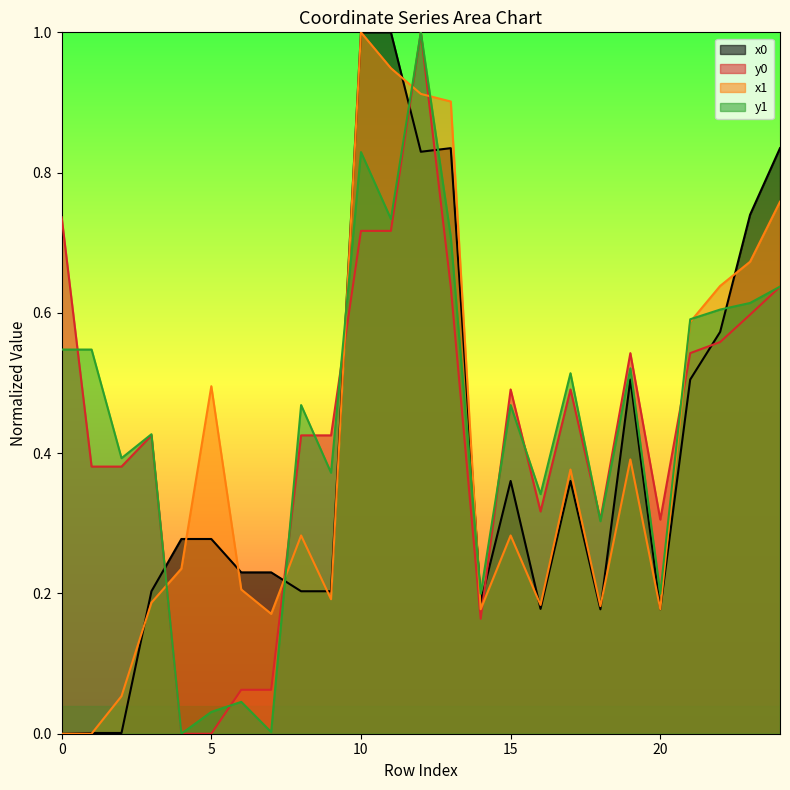

What is the average value of the y1 series?

0.4